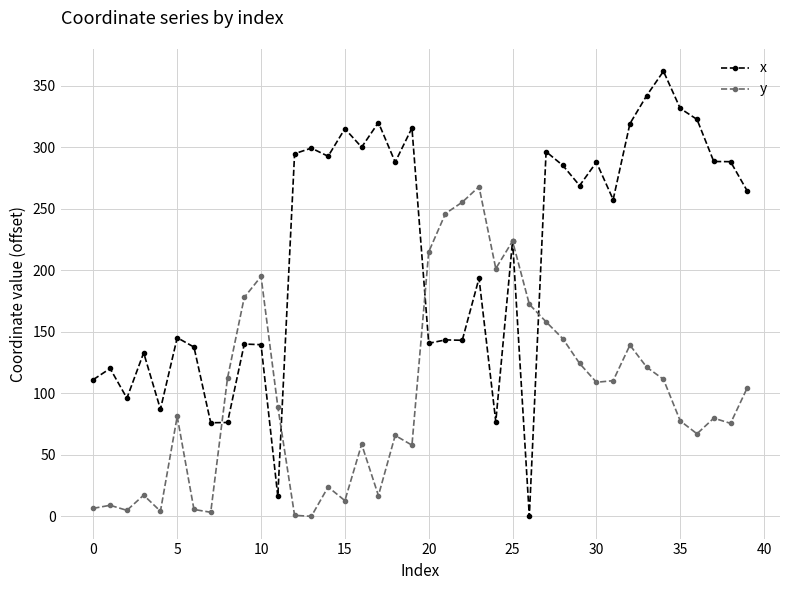

How many interior local peaks does the x series have?

14